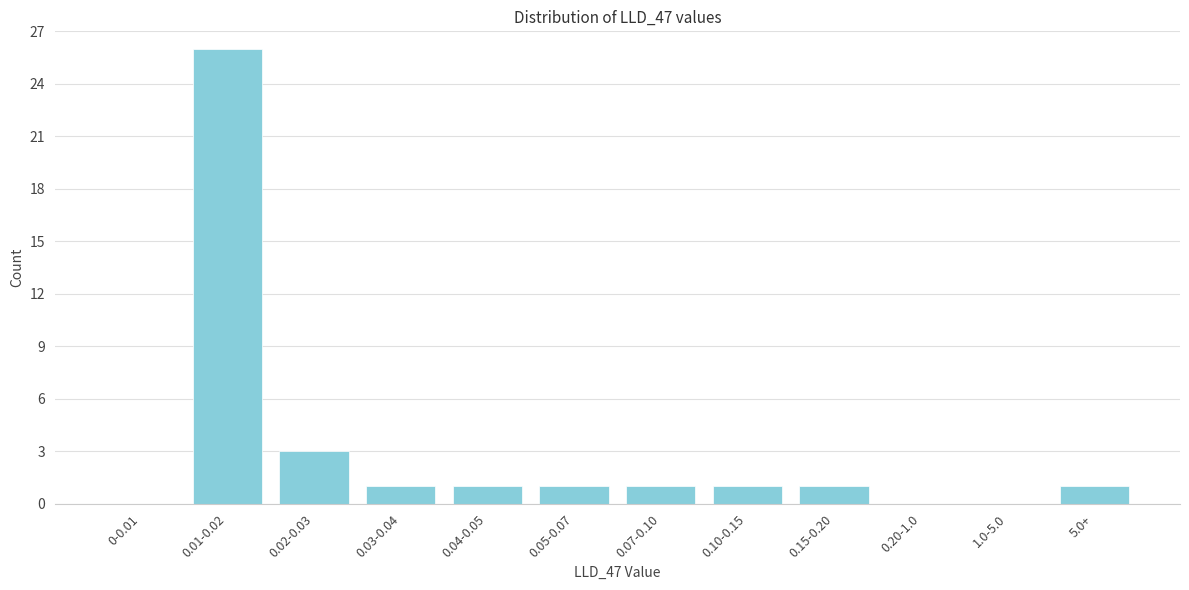

Reading left to right, extract all data points from this chart.

0-0.01=0	0.01-0.02=26	0.02-0.03=3	0.03-0.04=1	0.04-0.05=1	0.05-0.07=1	0.07-0.10=1	0.10-0.15=1	0.15-0.20=1	0.20-1.0=0	1.0-5.0=0	5.0+=1